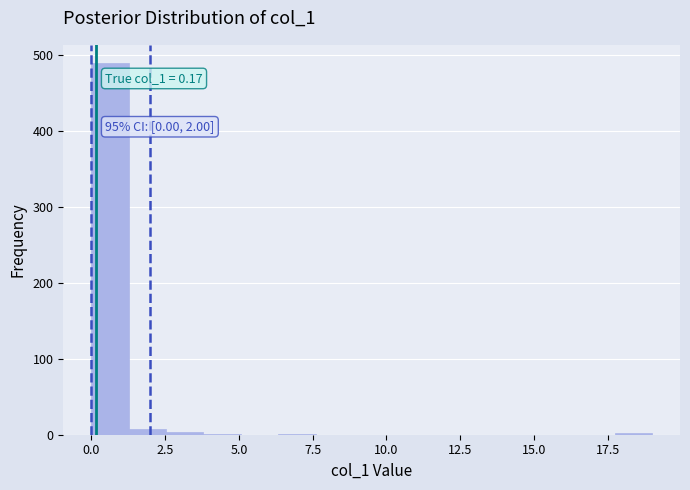

Read against the x-axis, roughly where is the centre of the tallest bar?

0.5